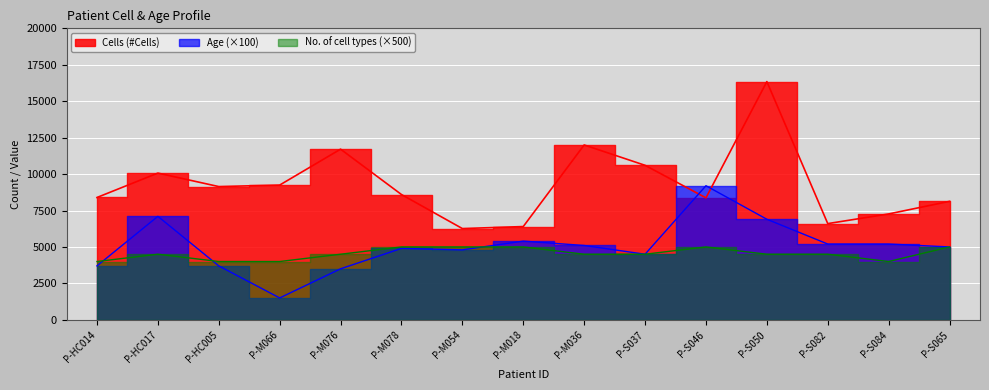

What is the label of the 1st point from the right?

P-S065